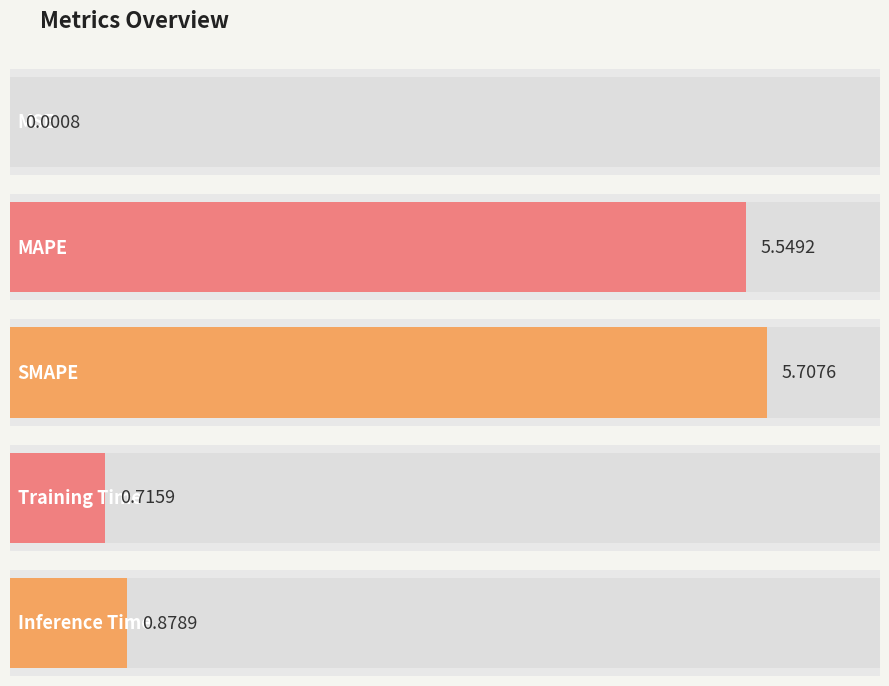

Reading right to left, what are all the values shown in this chart?

Inference Time=0.9	Training Time=0.7	SMAPE=5.7	MAPE=5.5	MSE=0.0